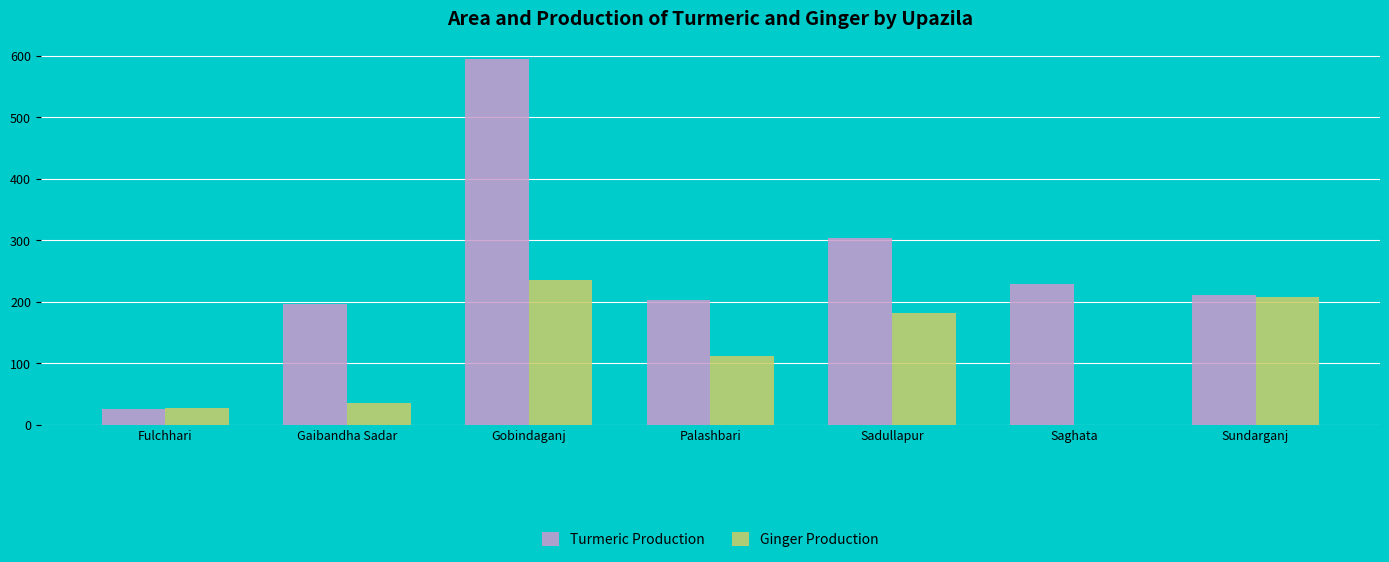

Reading left to right, transcribe all the data shown in this chart.

Turmeric Production: Fulchhari=26	Gaibandha Sadar=196	Gobindaganj=594	Palashbari=203	Sadullapur=304	Saghata=229	Sundarganj=211
Ginger Production: Fulchhari=27	Gaibandha Sadar=35	Gobindaganj=235	Palashbari=112	Sadullapur=181	Saghata=0	Sundarganj=207